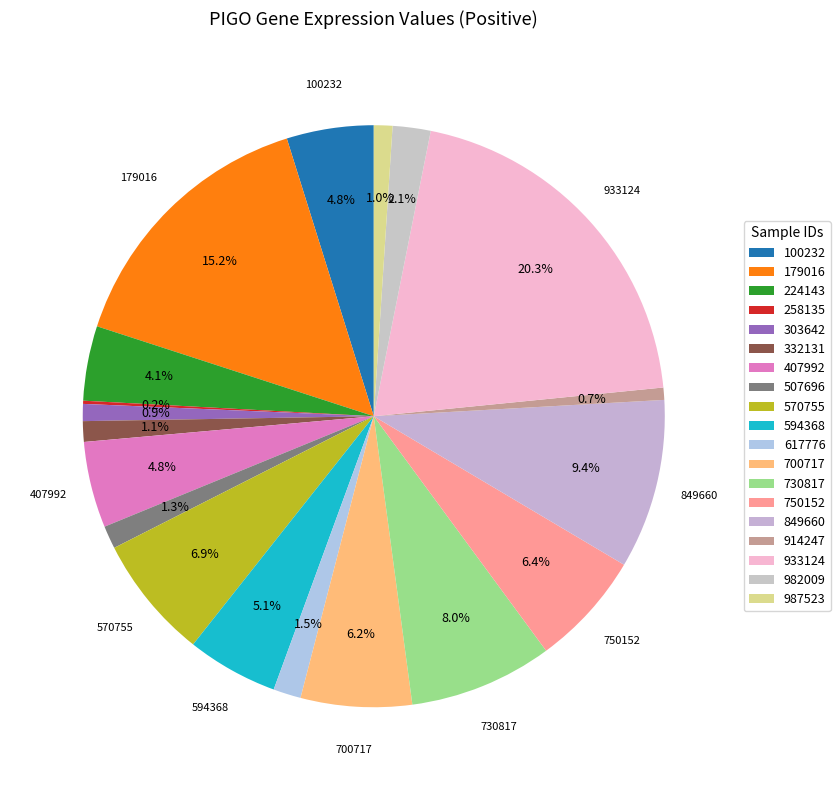

To the nearest percent, what percentage of the pie is 617776?

2%